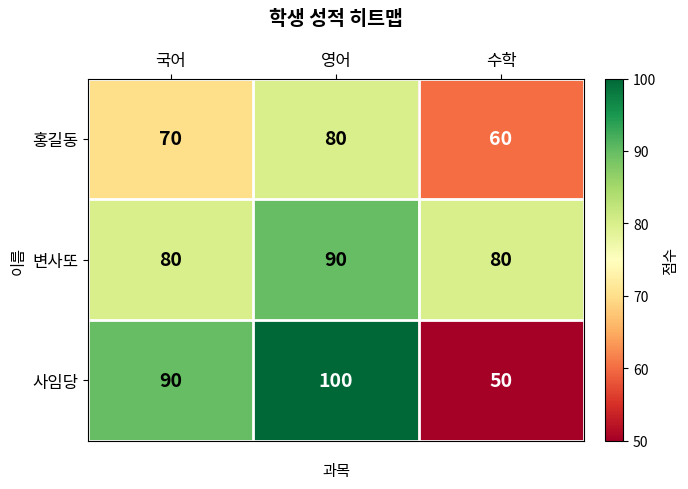

Reading left to right, what are all the values shown in this chart?

홍길동: 국어=70	영어=80	수학=60
변사또: 국어=80	영어=90	수학=80
사임당: 국어=90	영어=100	수학=50